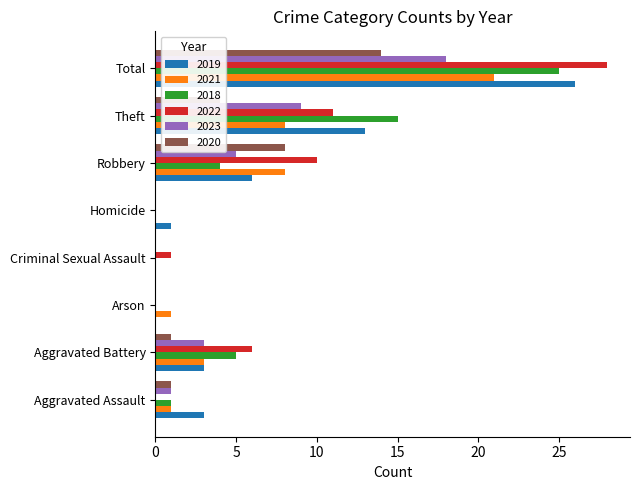

What is the sum of all 2018 values?

50